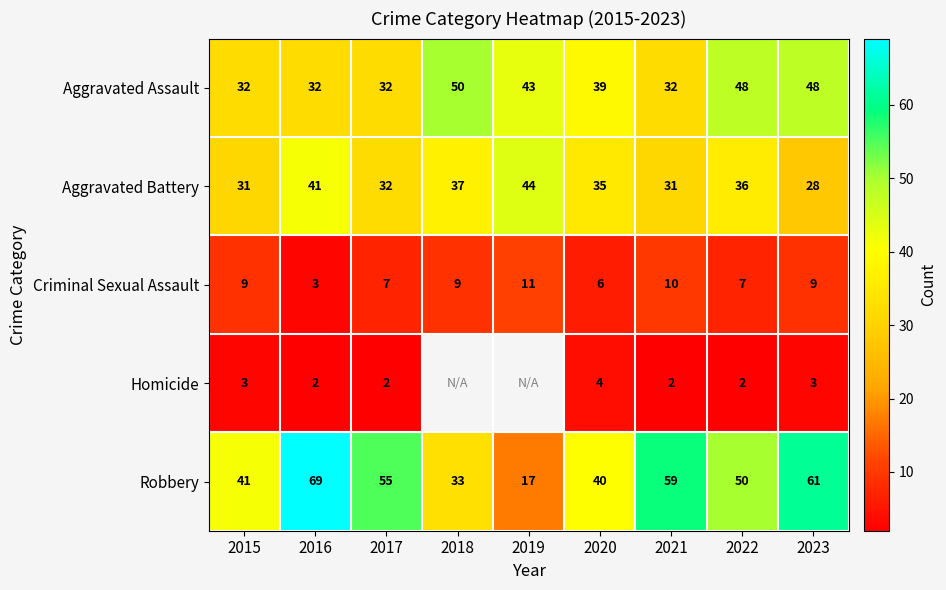

Is it true that Aggravated Battery equals 7.5 at 2015?

False